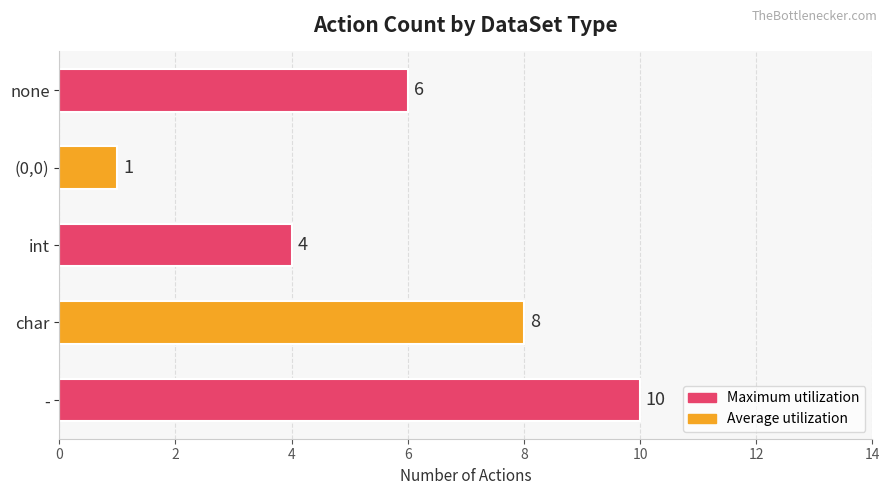

What is the label of the 4th bar from the right?

int